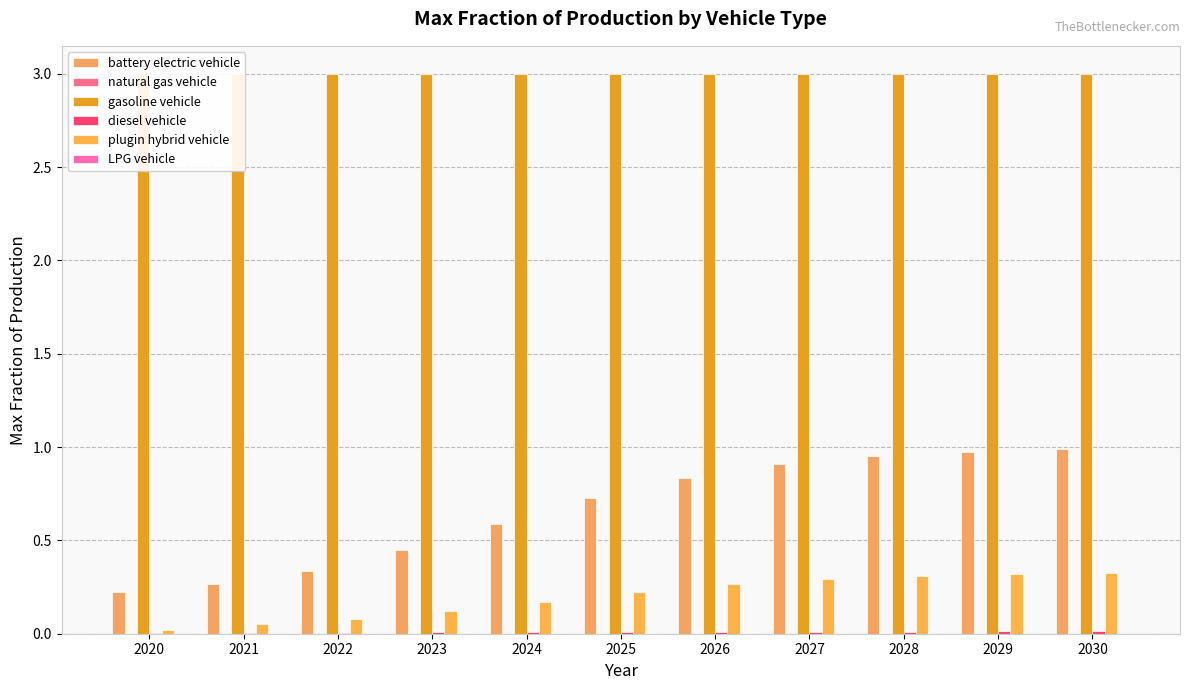

Rank the series at 2024 from lowest to highest value.

LPG vehicle, natural gas vehicle, diesel vehicle, plugin hybrid vehicle, battery electric vehicle, gasoline vehicle